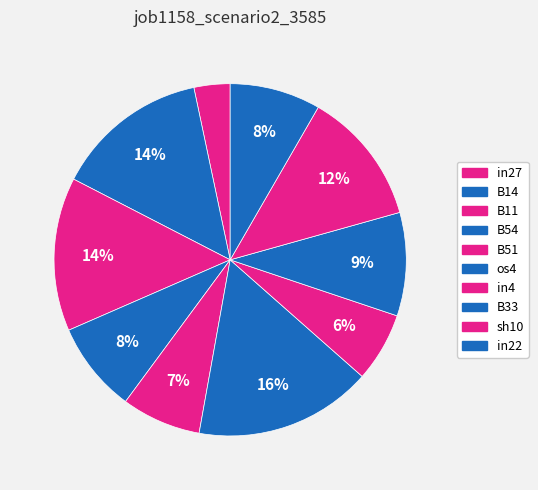

The in22 slice represents 1% of the pie. True or false?

False